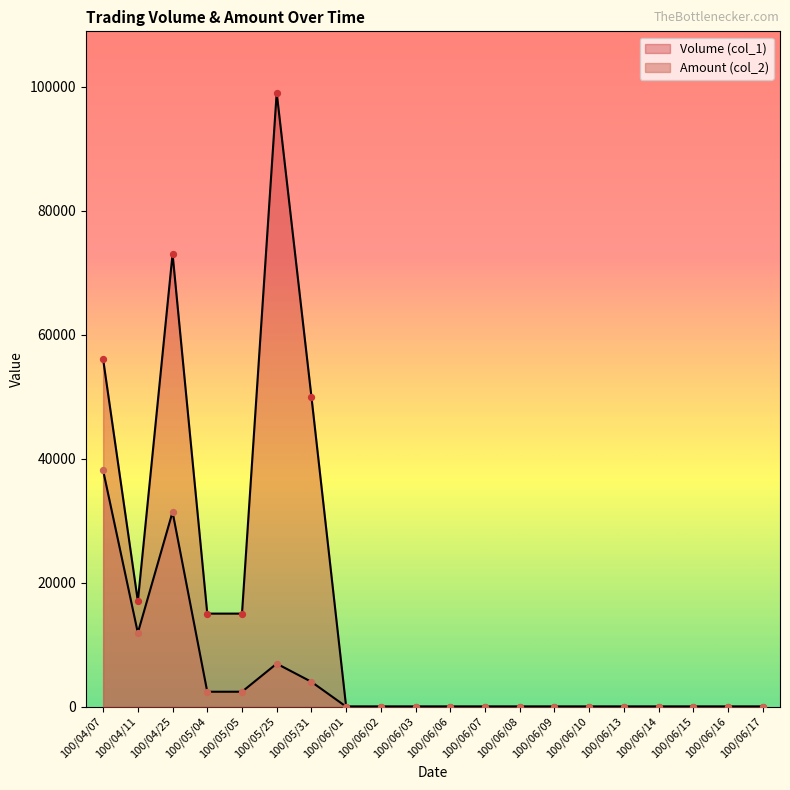

At which category is the sum across all series the highest?

100/05/25